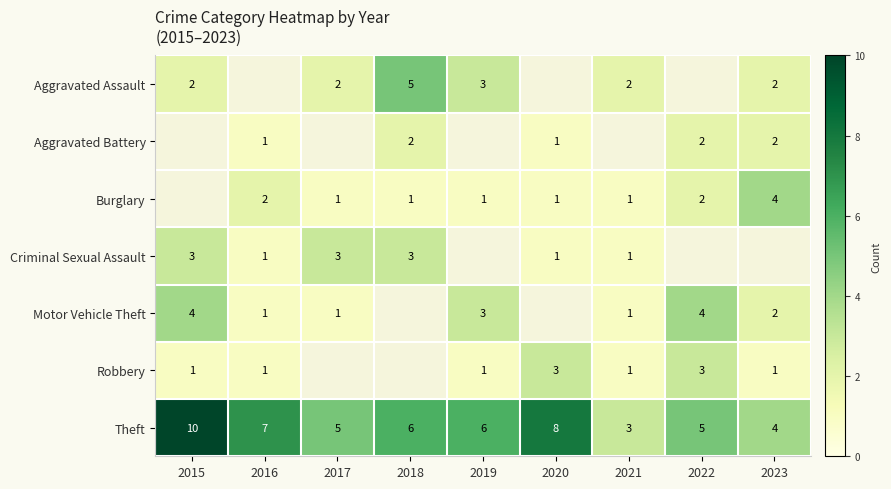

The value of Theft at 2017 is 5. True or false?

True